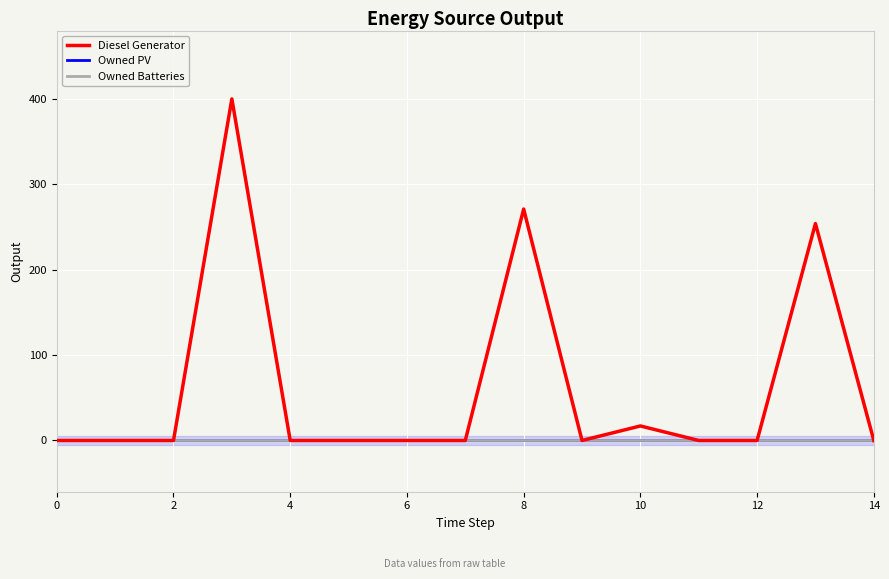

What is the label of the 2nd point from the right?

13